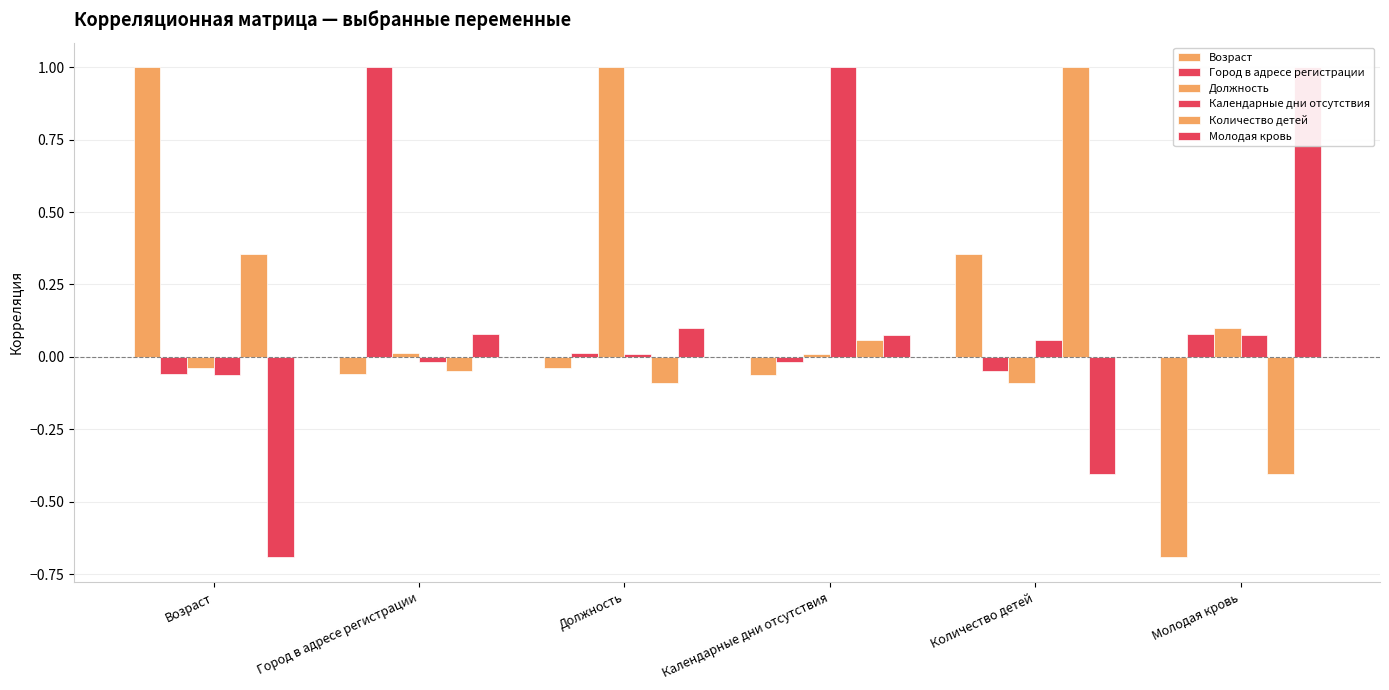

True or false: Календарные дни отсутствия has a value of -0.0 at Город в адресе регистрации.

True